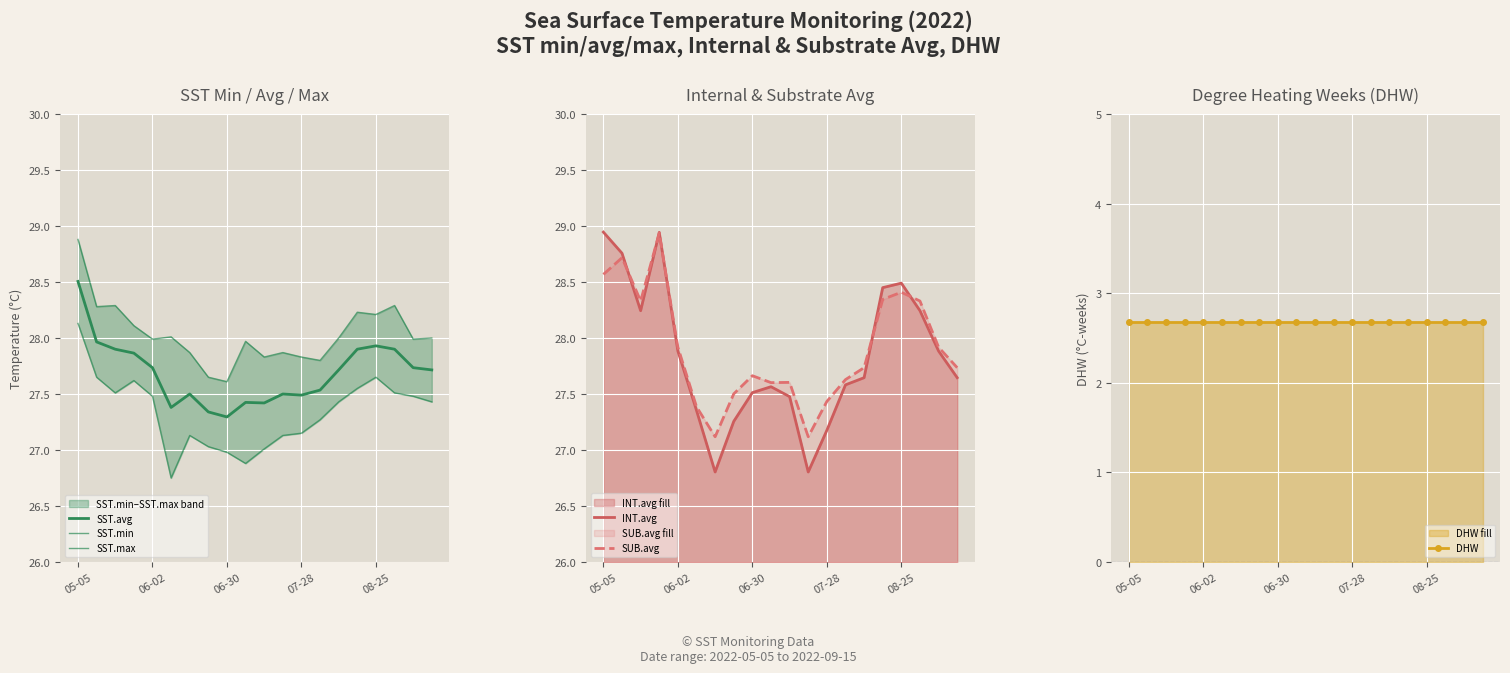

True or false: SUB.avg has a value of 28.4 at 08-25.

True